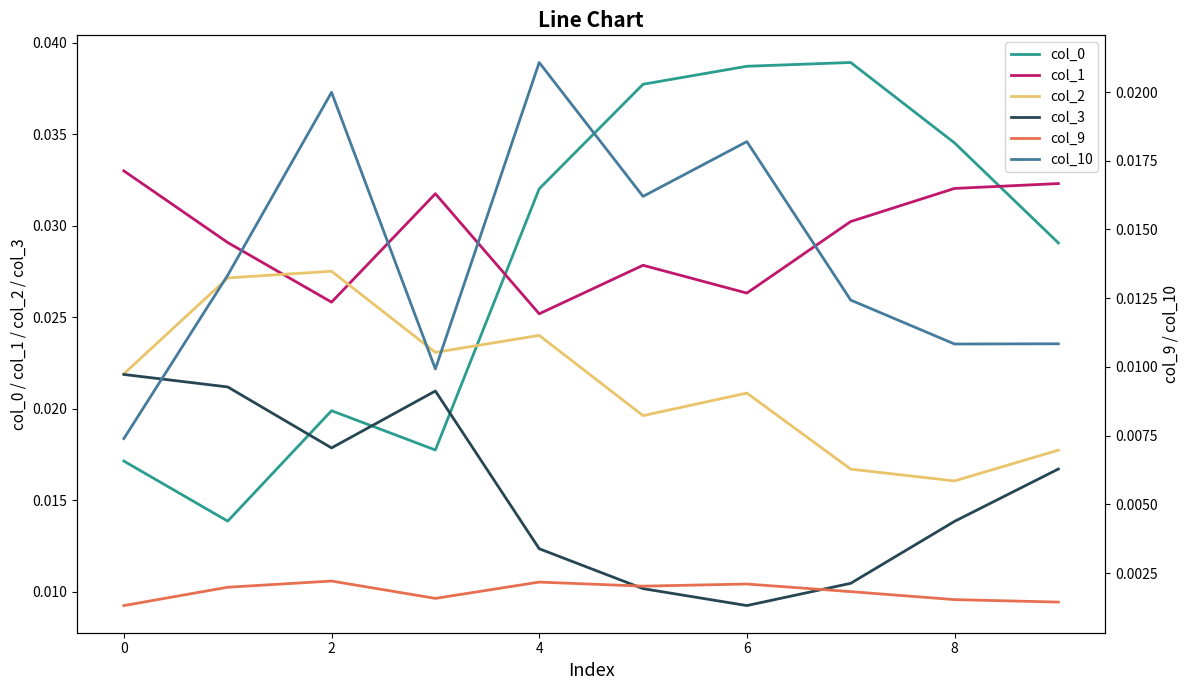

True or false: col_3 has a value of 0.0 at 6.

False